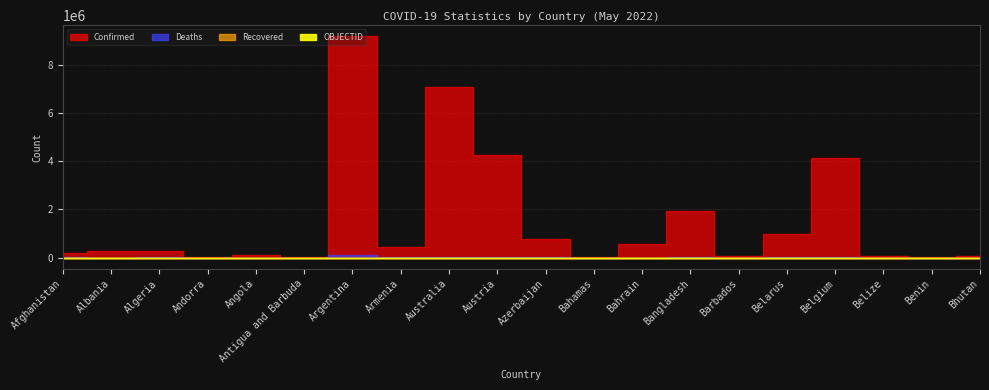

Rank the series at Bahamas from lowest to highest value.

Recovered, OBJECTID, Deaths, Confirmed